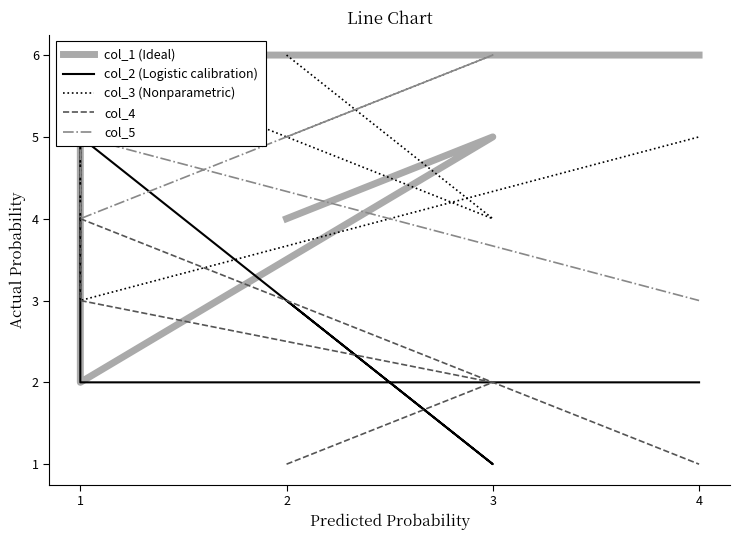

Count the number of data series in this chart.

5